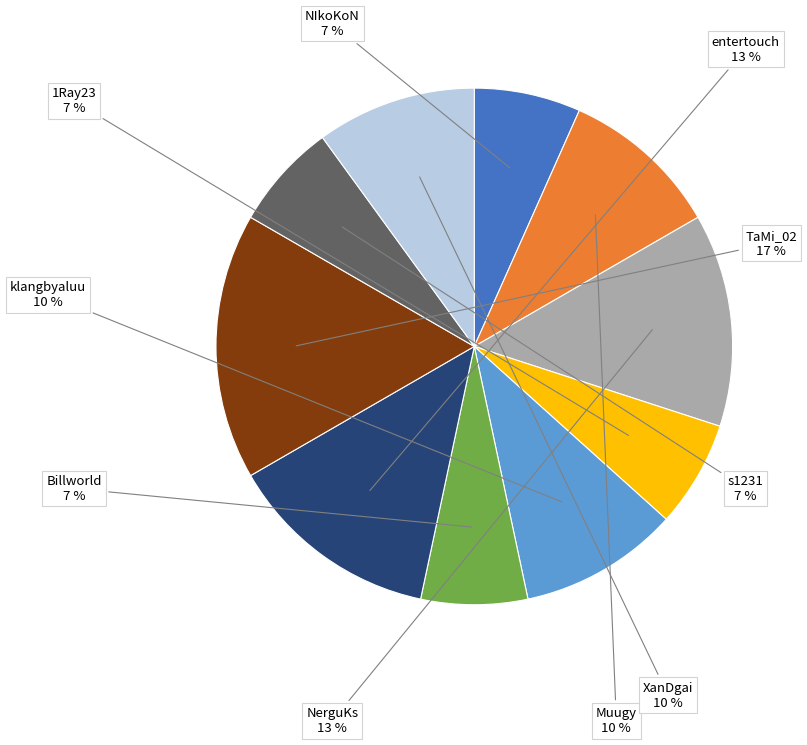

Which has a higher value, klangbyaluu or NIkoKoN?

klangbyaluu